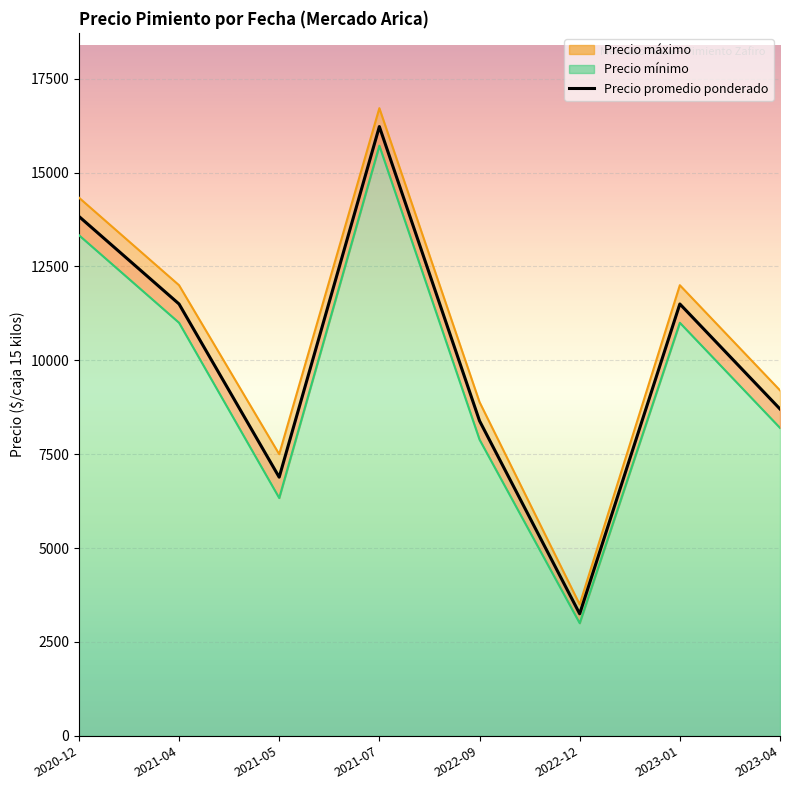

Where is the first local minimum?

2021-05